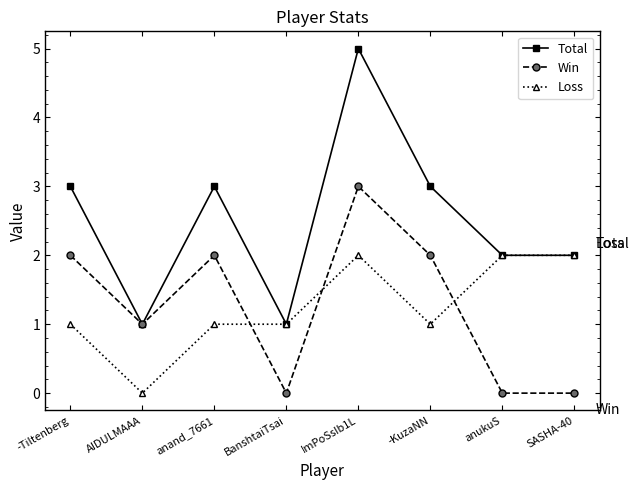

How many Win values are between 0 and 2?

7